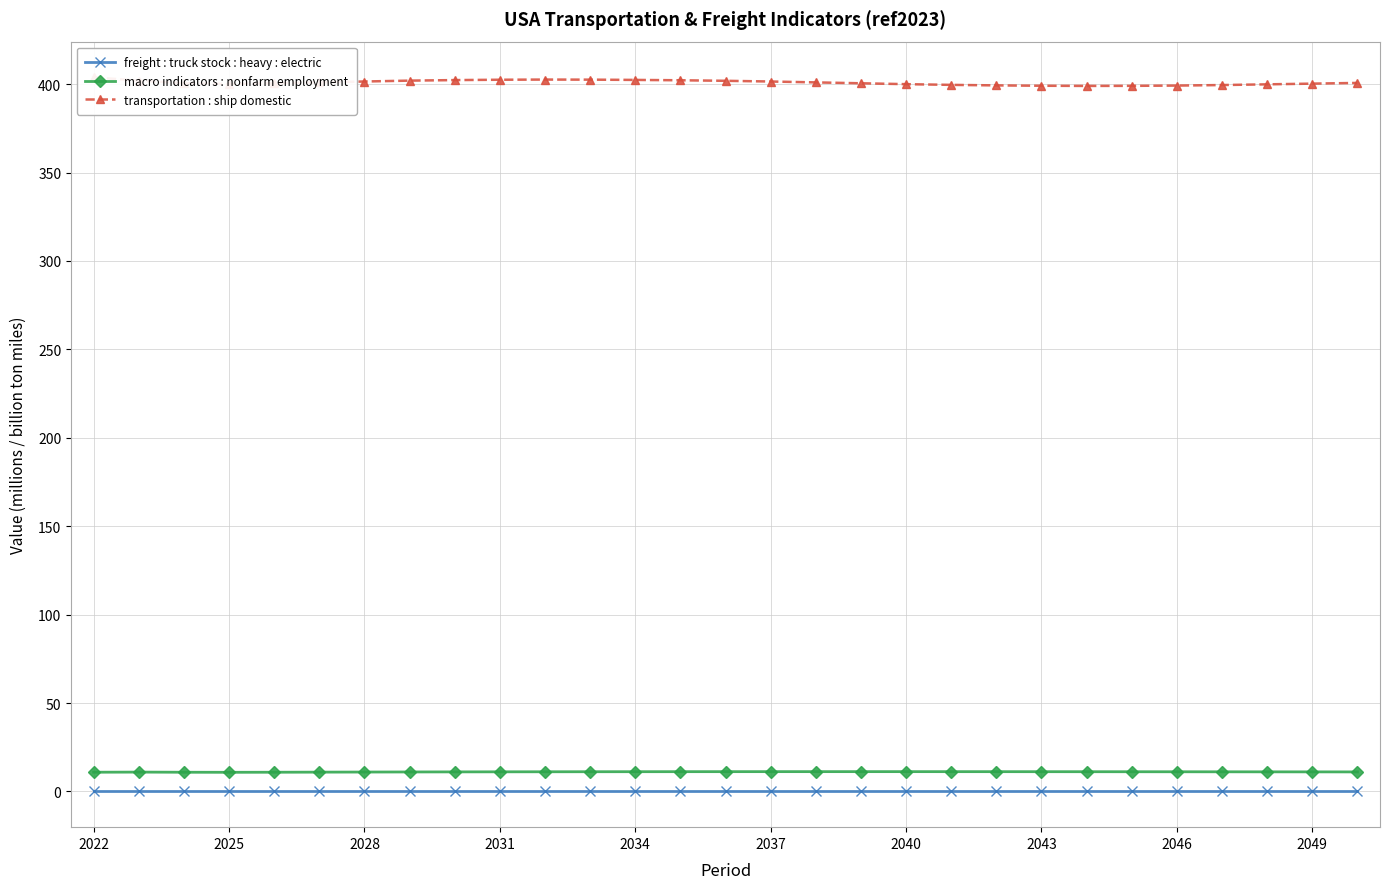

True or false: macro indicators : nonfarm employment and freight : truck stock : heavy : electric intersect in this chart.

False